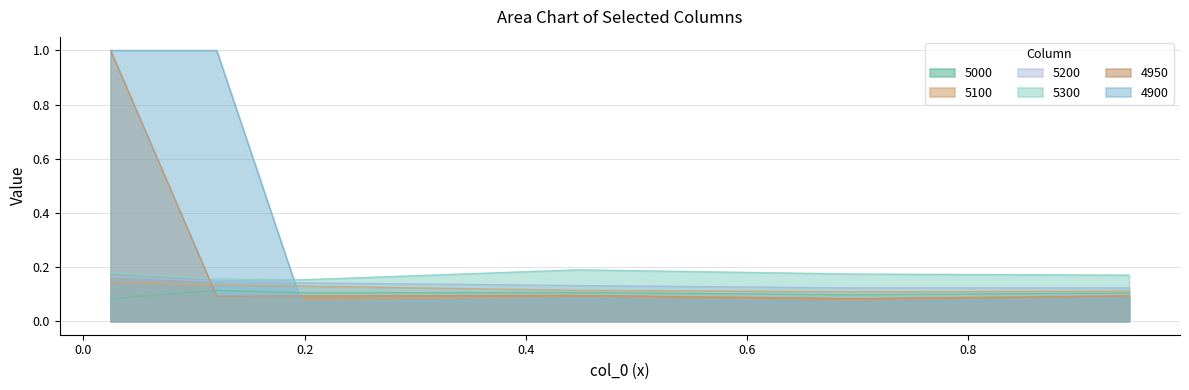

The value of 5300 at 0.1972602739726027 is 0.2. True or false?

True